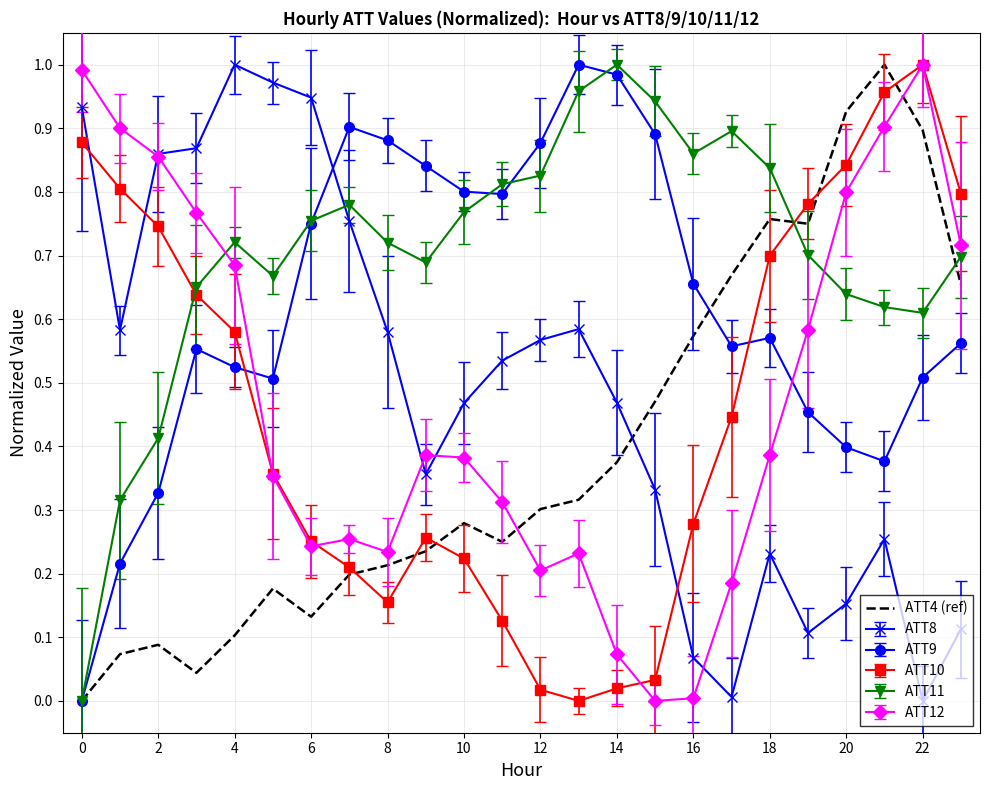

Which series has the largest total across all categories?

ATT11